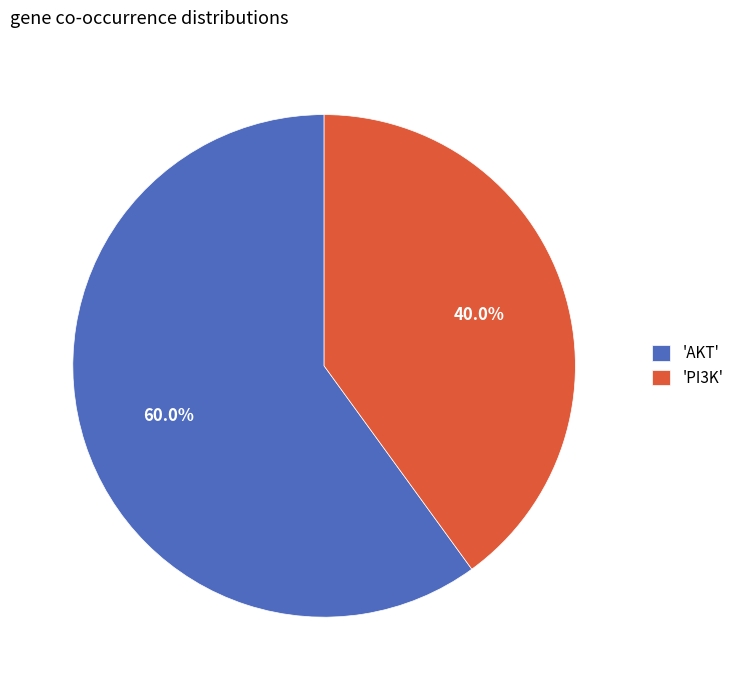

Count the number of slices in the pie.

2